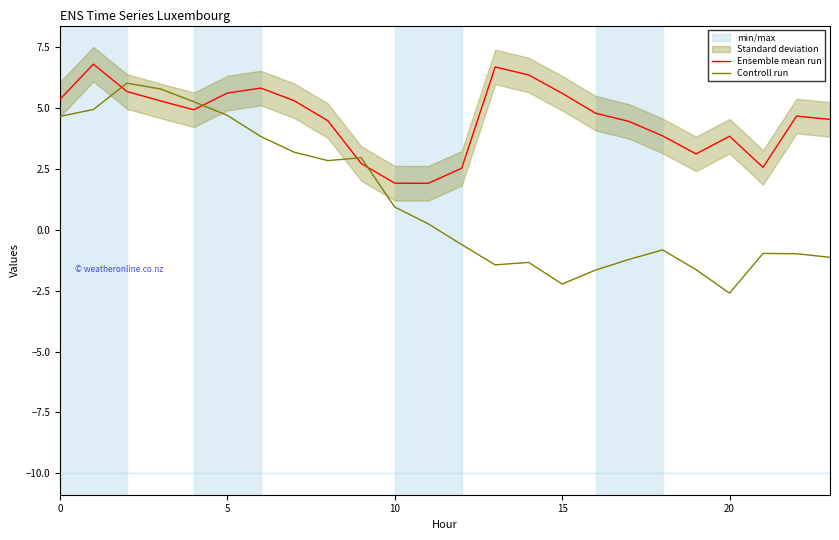

What is the minimum value for Ensemble mean run?

1.9